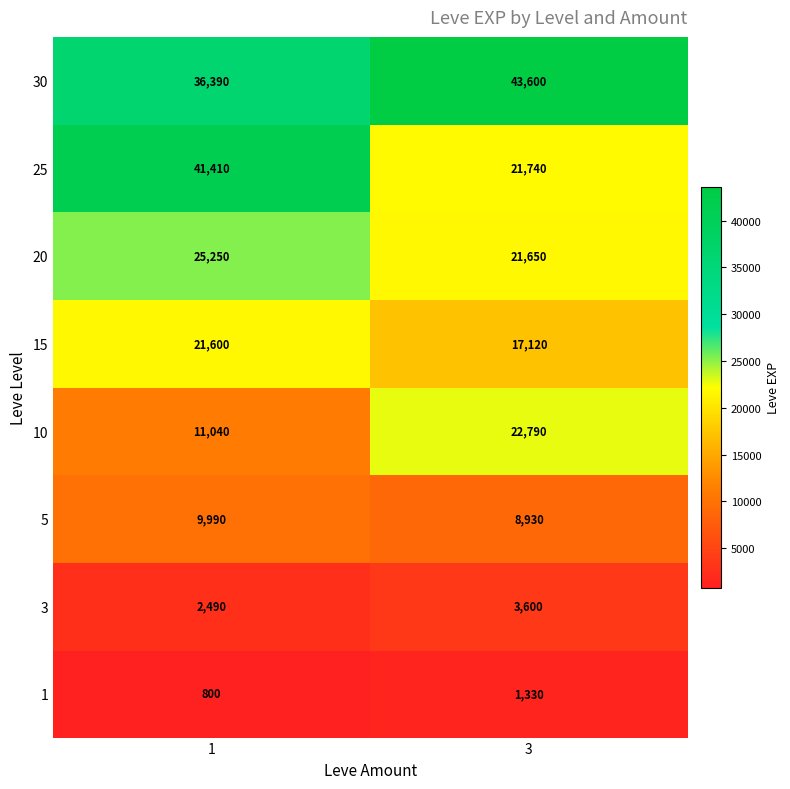

At which category does the chart reach its peak across all series?

3